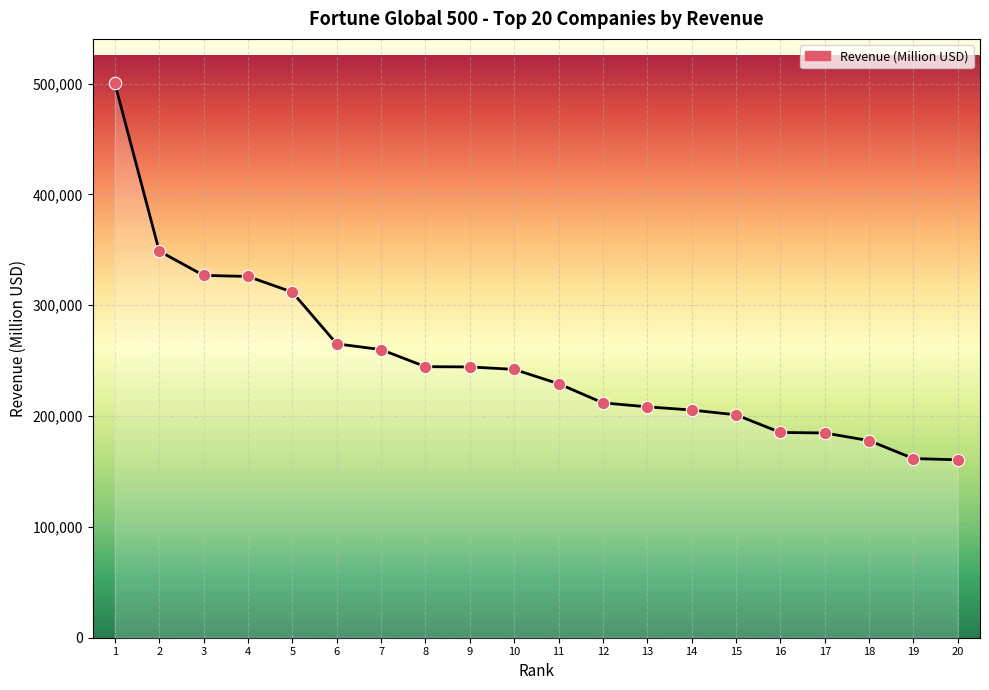

What is the change in value from 12 to 16?

-26705